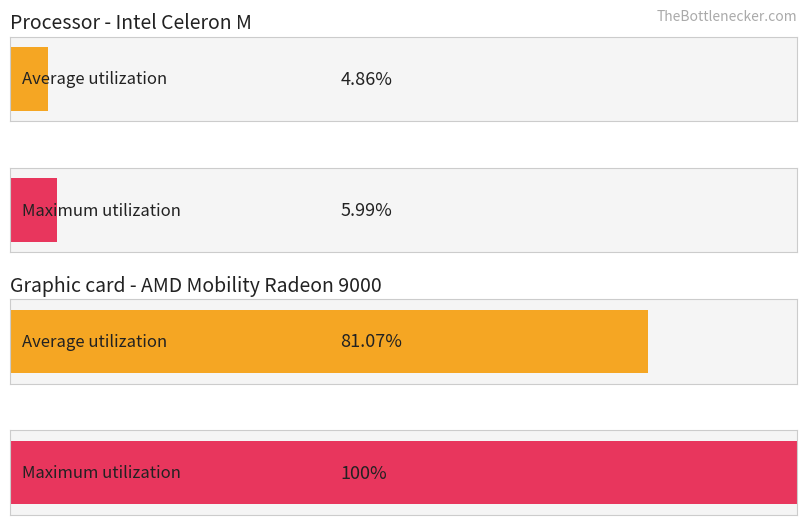

Is it true that Average utilization equals 41.5 at 4?

False